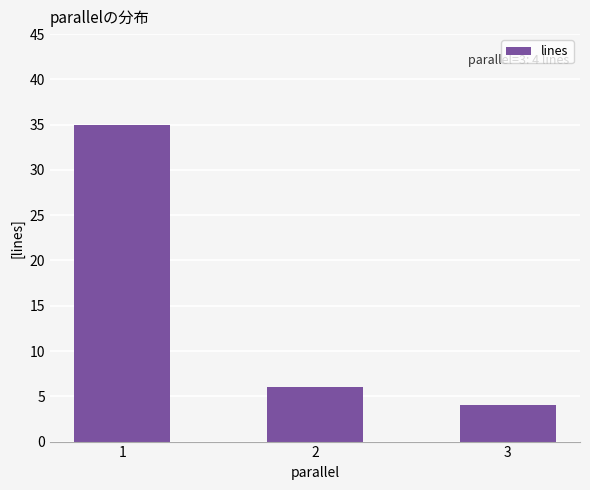

How many categories are shown in the chart?

3